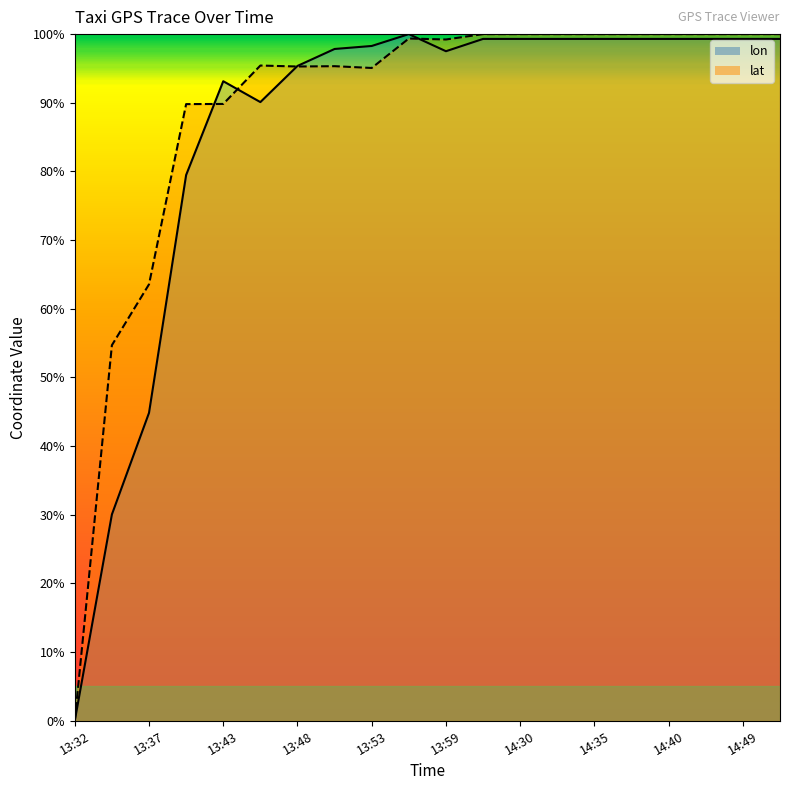

What is the approximate value of lon_line at 14:49?

1.0